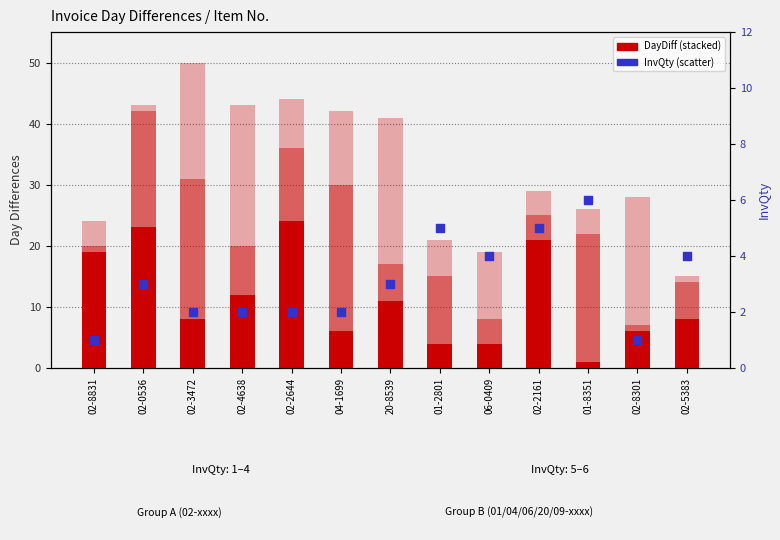

Is the value of InvQty (percentile rank) at 02-0536 greater than the value of DayDiff at 04-1699?

No